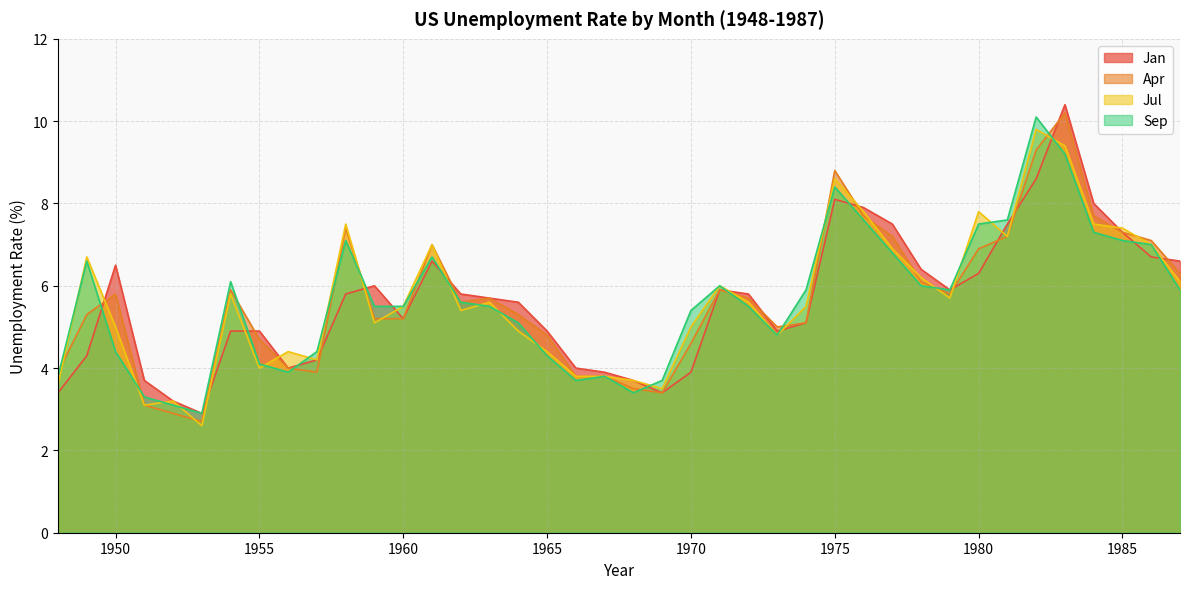

What is the difference between the maximum and second lowest values in the Jul series?

6.7